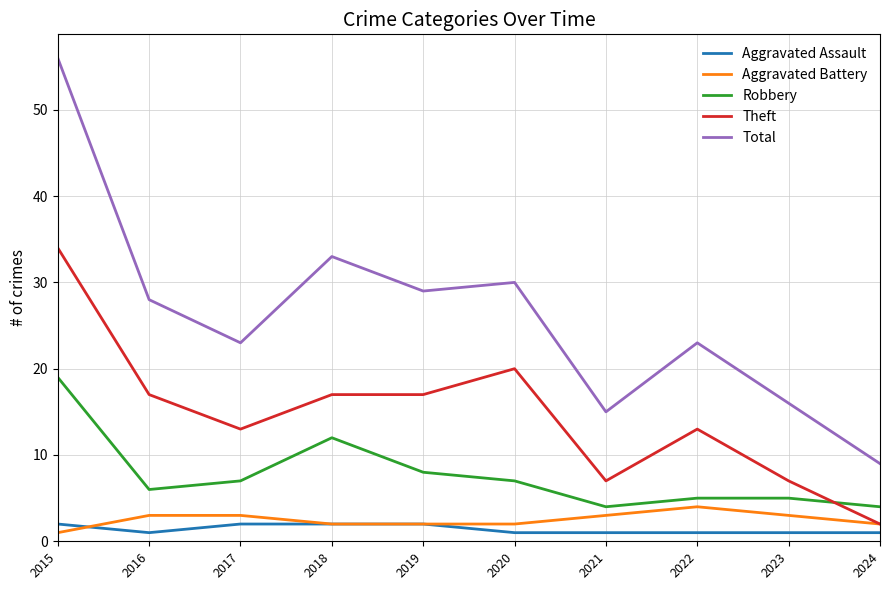

True or false: Aggravated Battery and Robbery intersect in this chart.

False